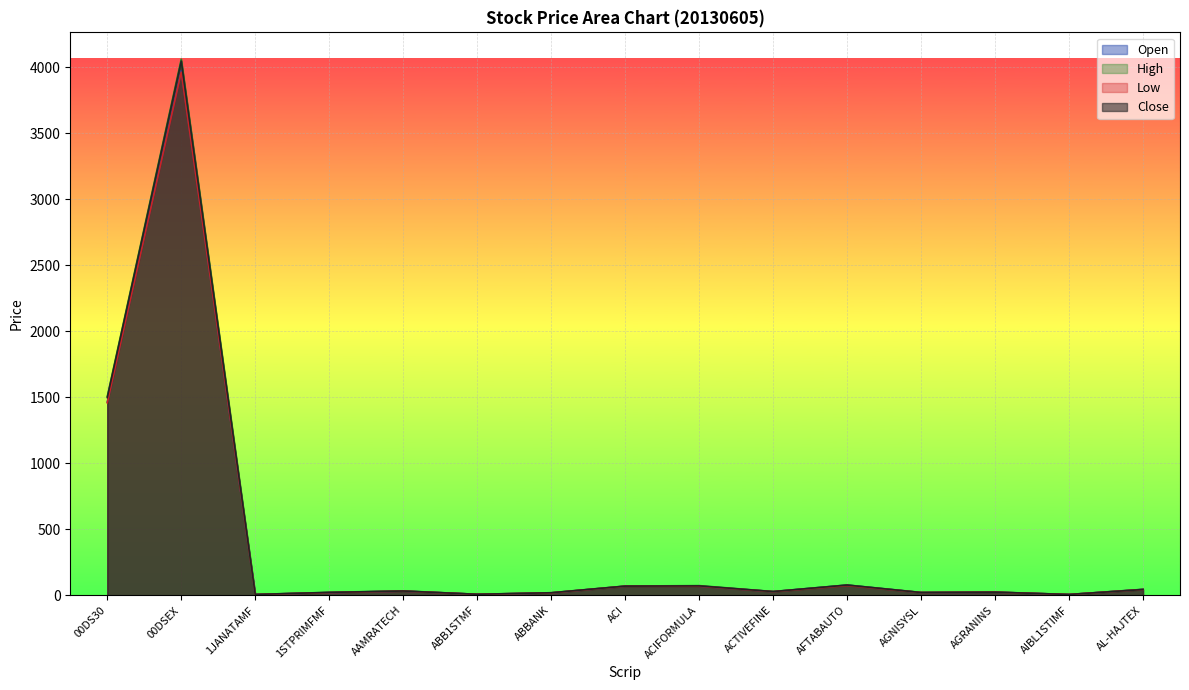

True or false: Close and Open cross at least once.

False